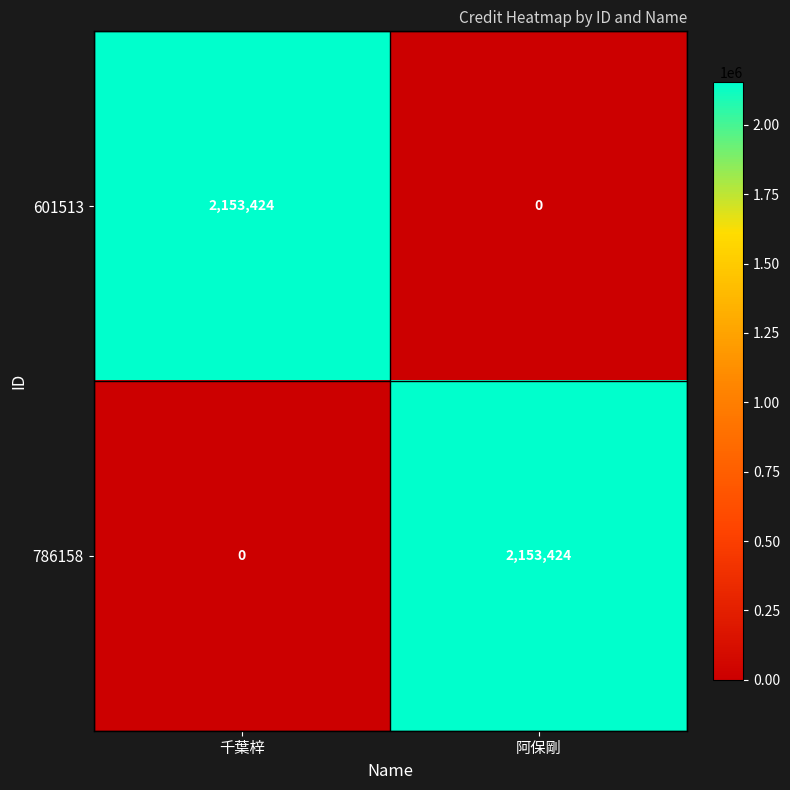

How many values in the 601513 series are below 2153424?

1